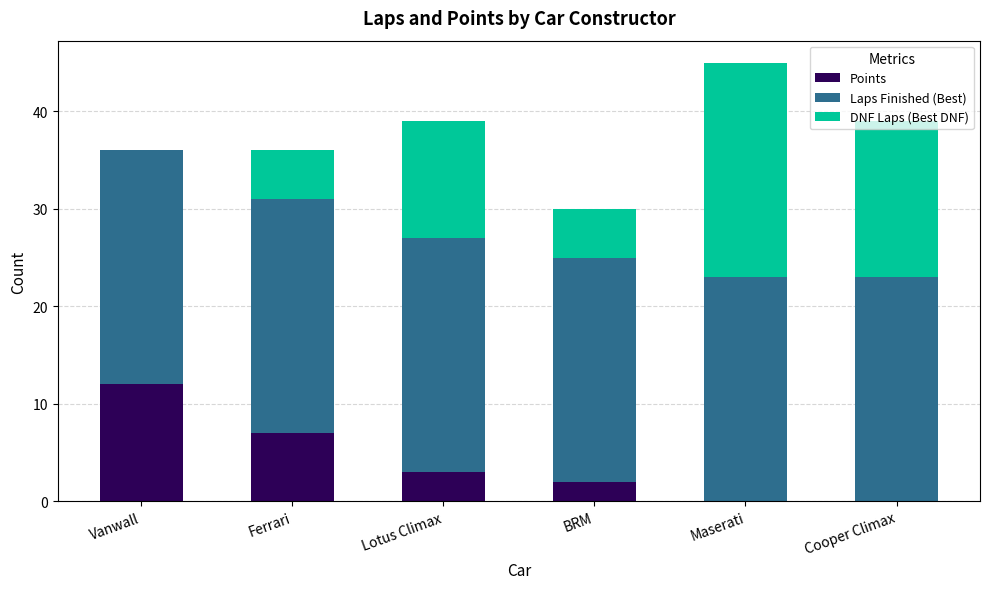

At which category is the sum across all series the highest?

Maserati